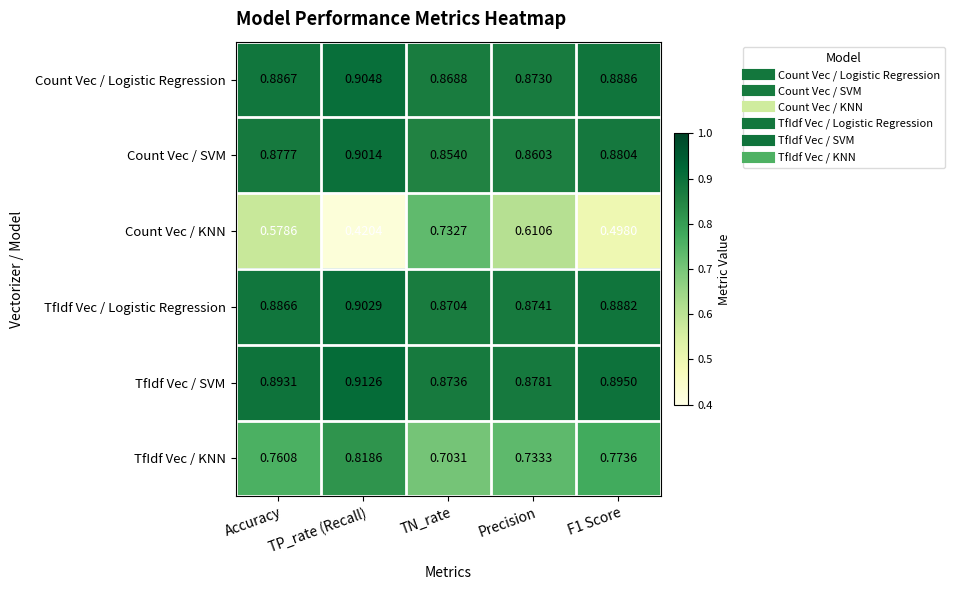

At which label is Count Vec / SVM closest to 0?

TN_rate